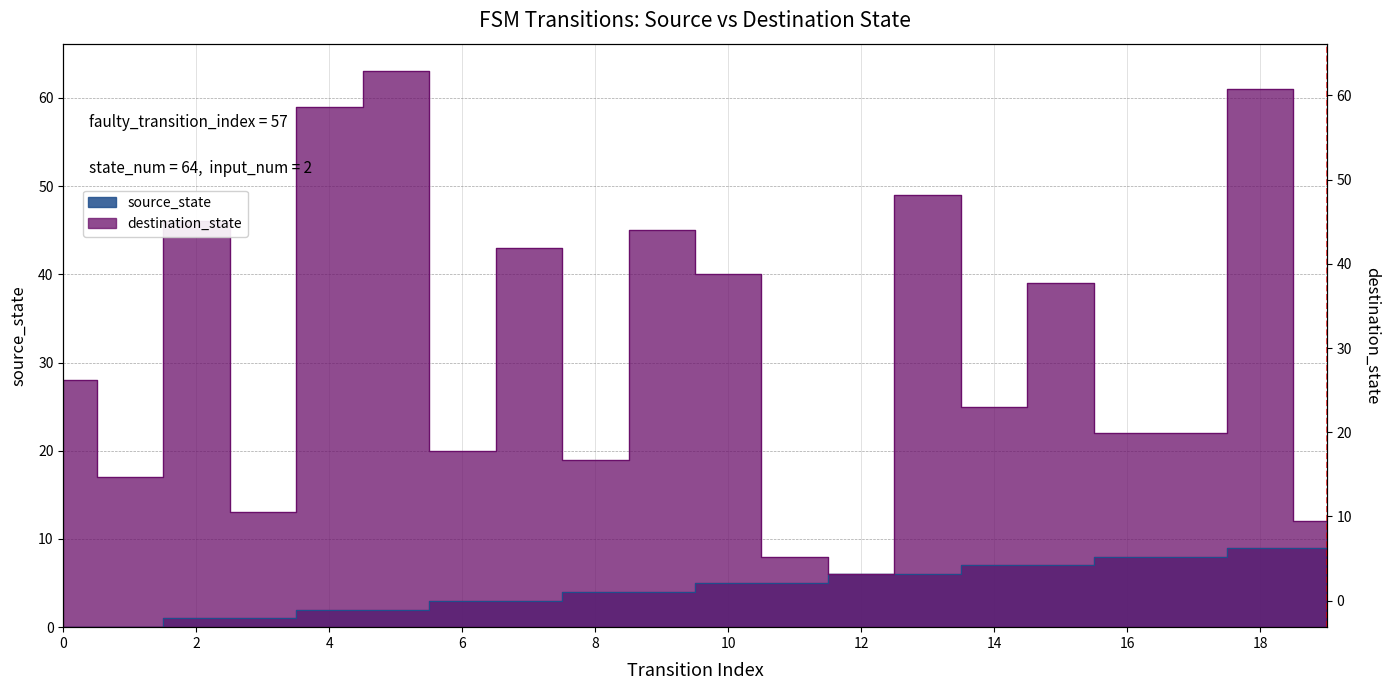

Where is the first local maximum for destination_state?

2